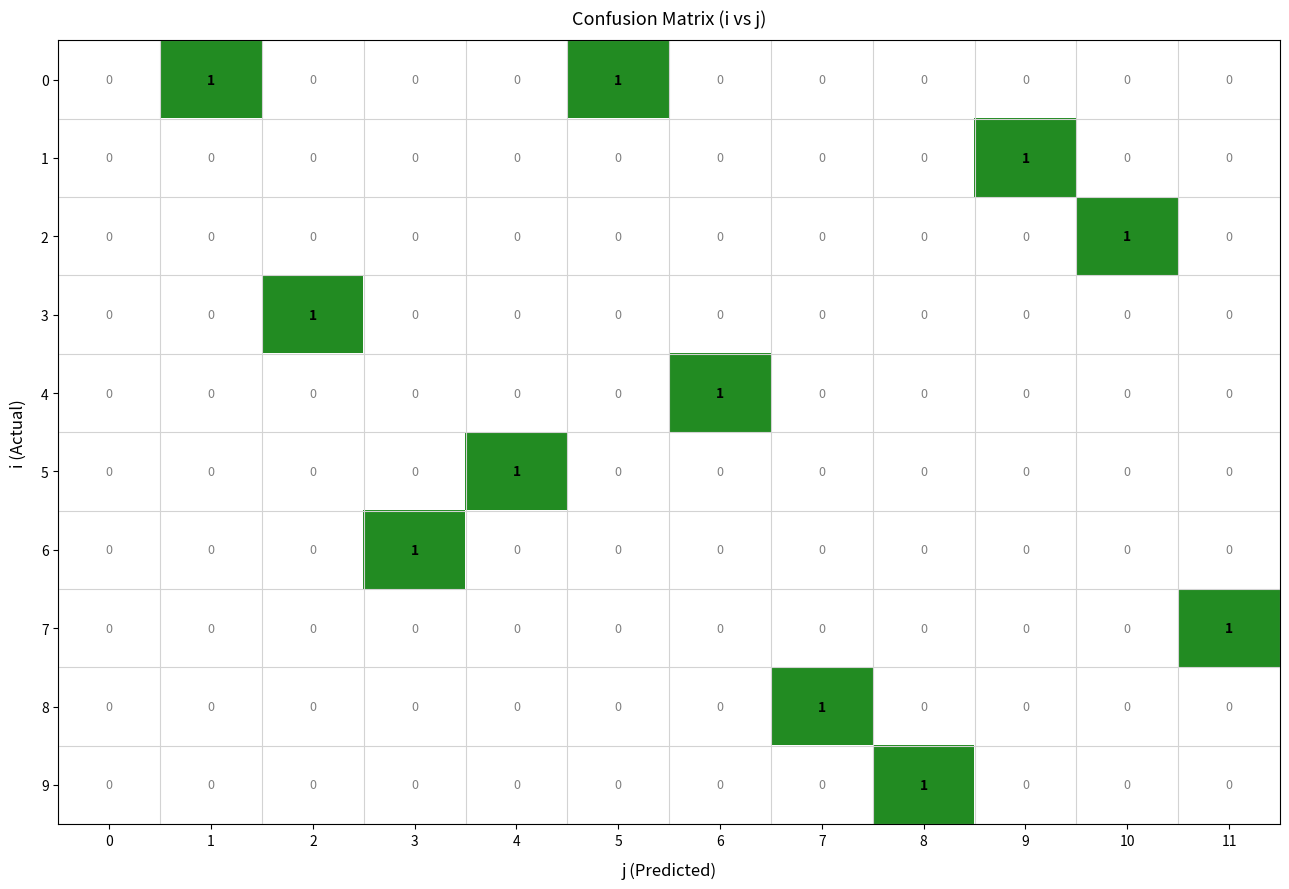

True or false: 3 has a value of -1 at 3.

False